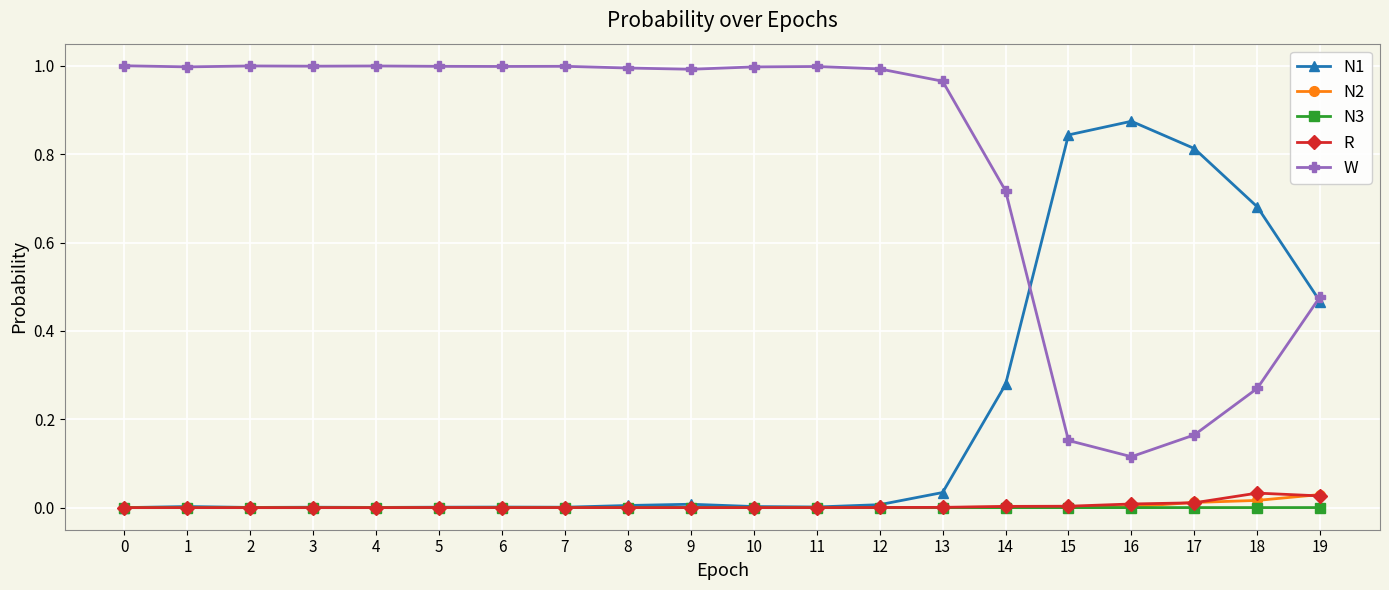

Is the value of W at 8 greater than the value of N2 at 12?

Yes